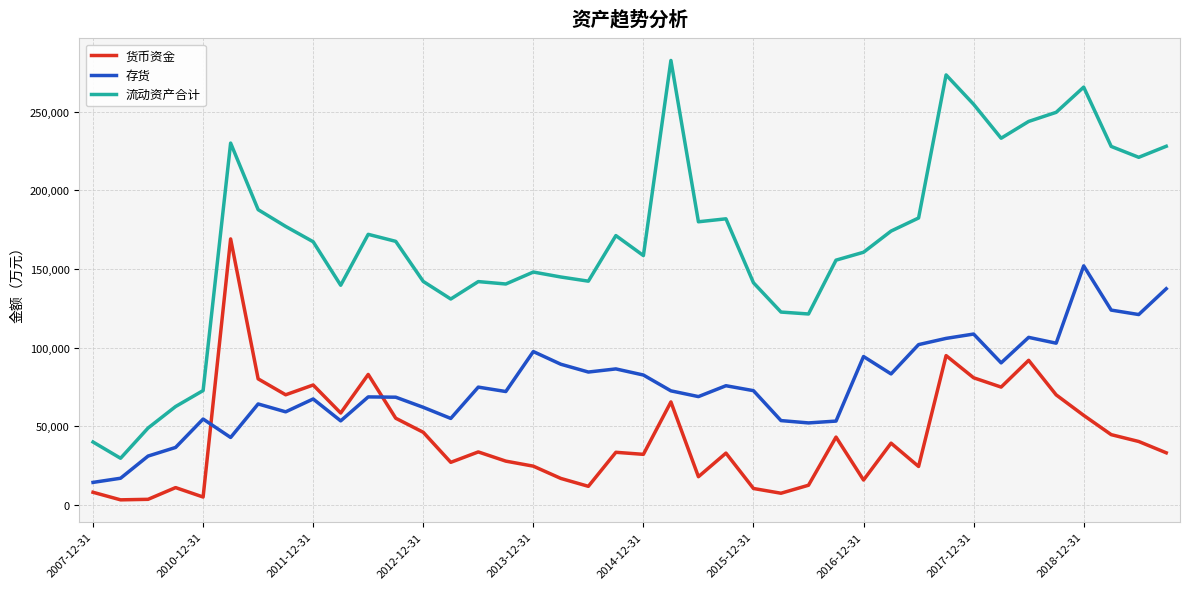

In 货币资金, how many points are lower than both neighbors (excluding endpoints)?

12